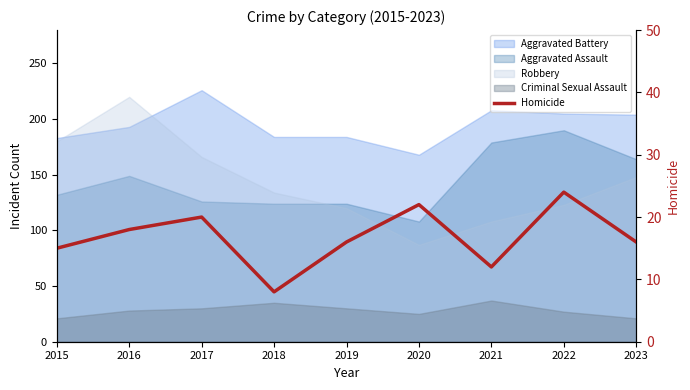

Reading left to right, extract all data points from this chart.

2015=15	2016=18	2017=20	2018=8	2019=16	2020=22	2021=12	2022=24	2023=16